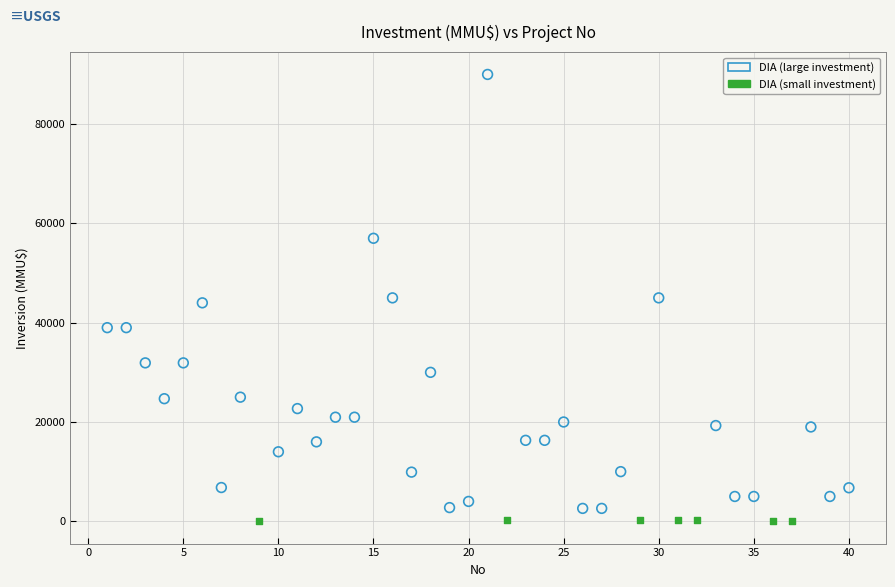

Which series contains the highest Y value?

DIA (large investment)